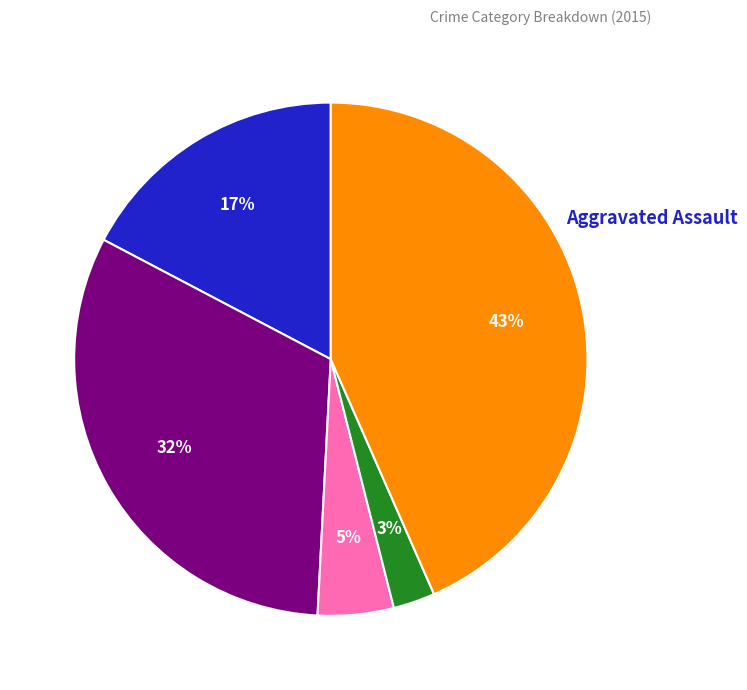

Is there any slice that represents more than half of the pie?

No